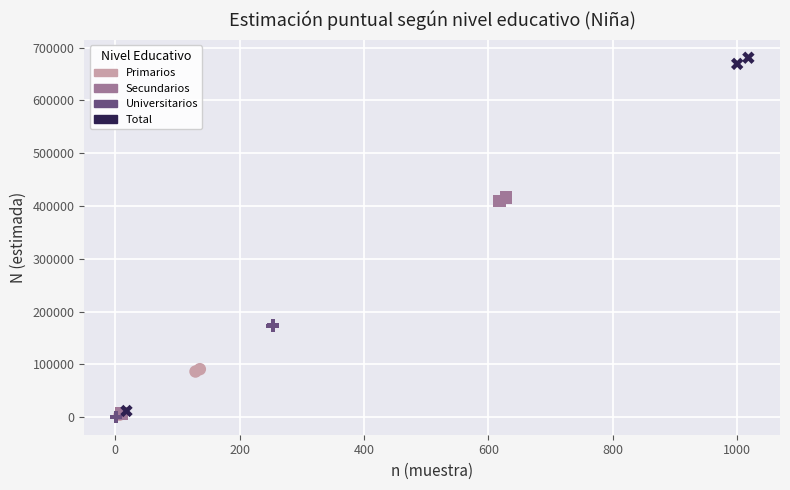

Which series contains the highest Y value?

Total